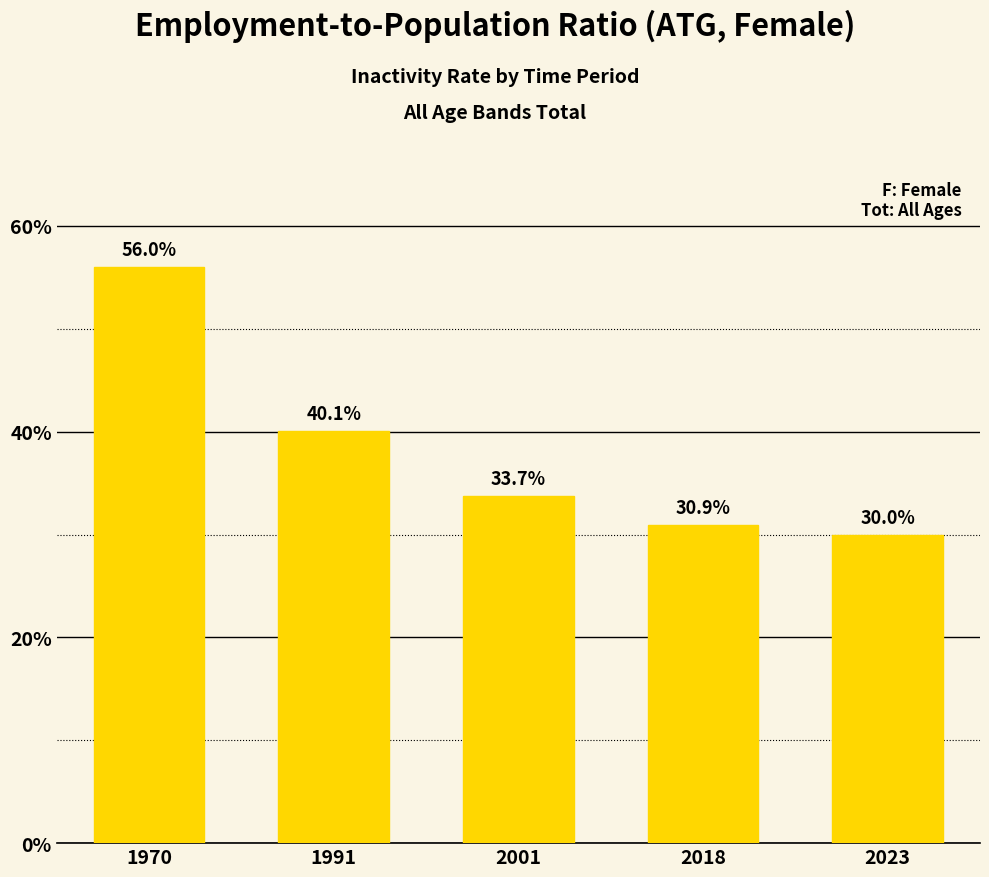

Is it true that the value at 1991 is 40.1?

True